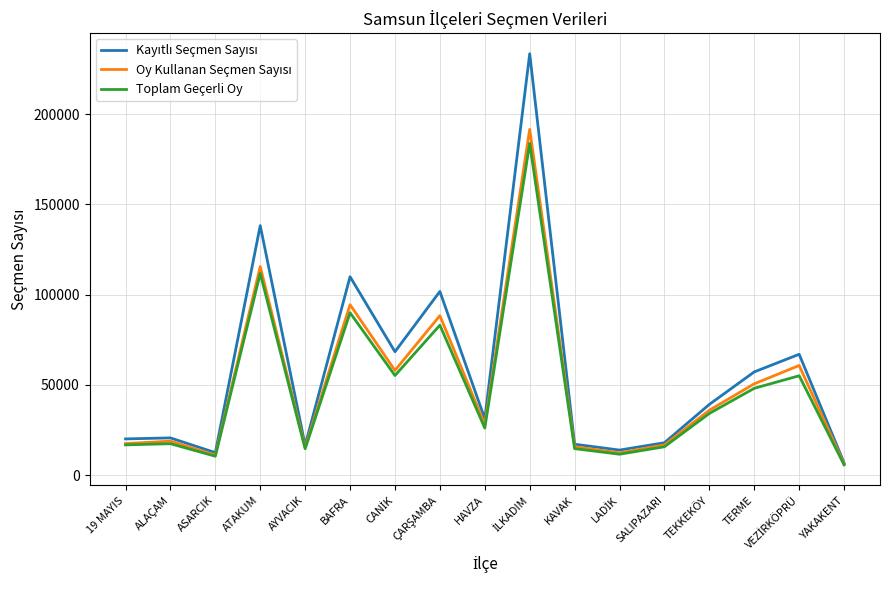

What is the greatest value displayed?

233529